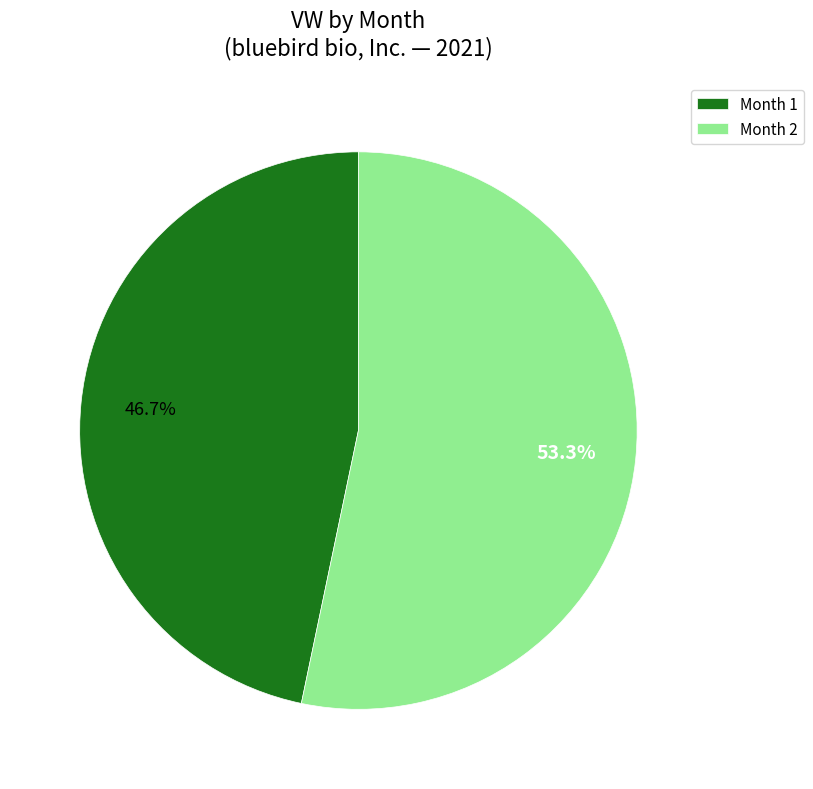

Is there any slice that represents more than half of the pie?

Yes